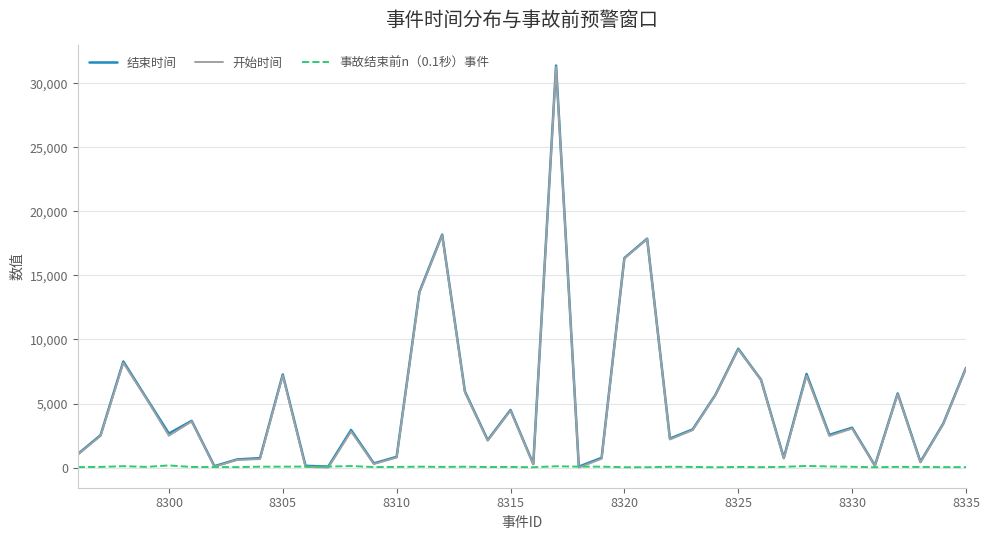

Which series has the largest range (max minus min)?

结束时间